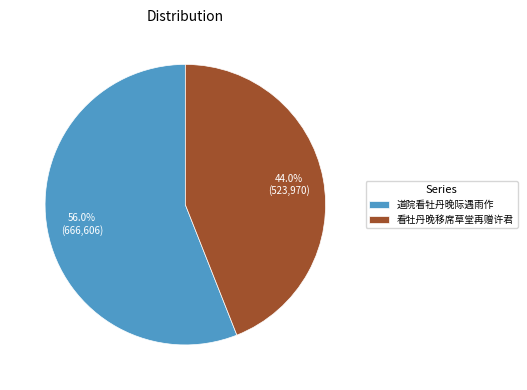

Rank the categories by value from highest to lowest.

道院看牡丹晚际遇雨作, 看牡丹晚移席草堂再赠许君